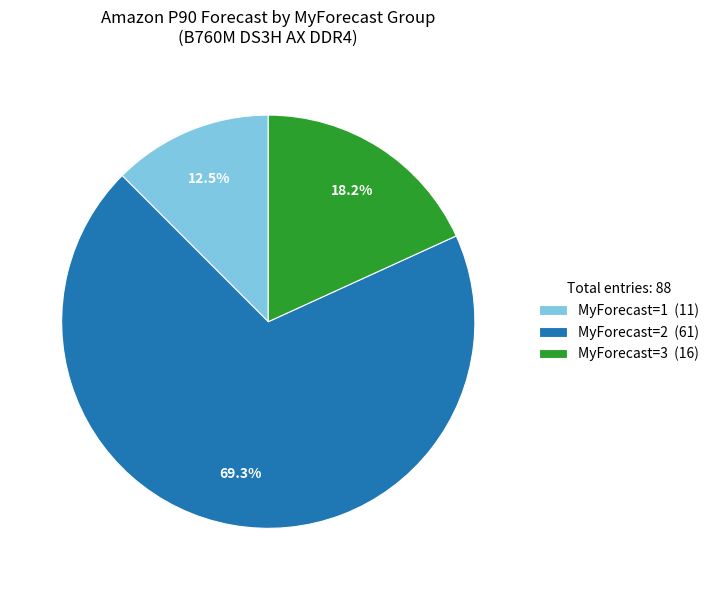

Which has a higher value, MyForecast=2 (61) or MyForecast=1 (11)?

MyForecast=2 (61)